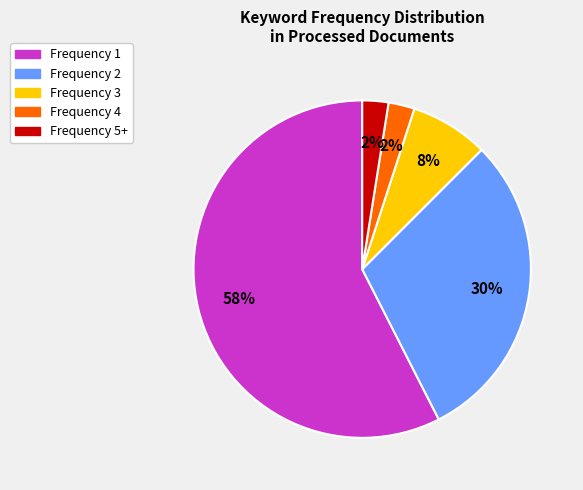

What percentage is the Frequency 3 slice, to the nearest percent?

8%